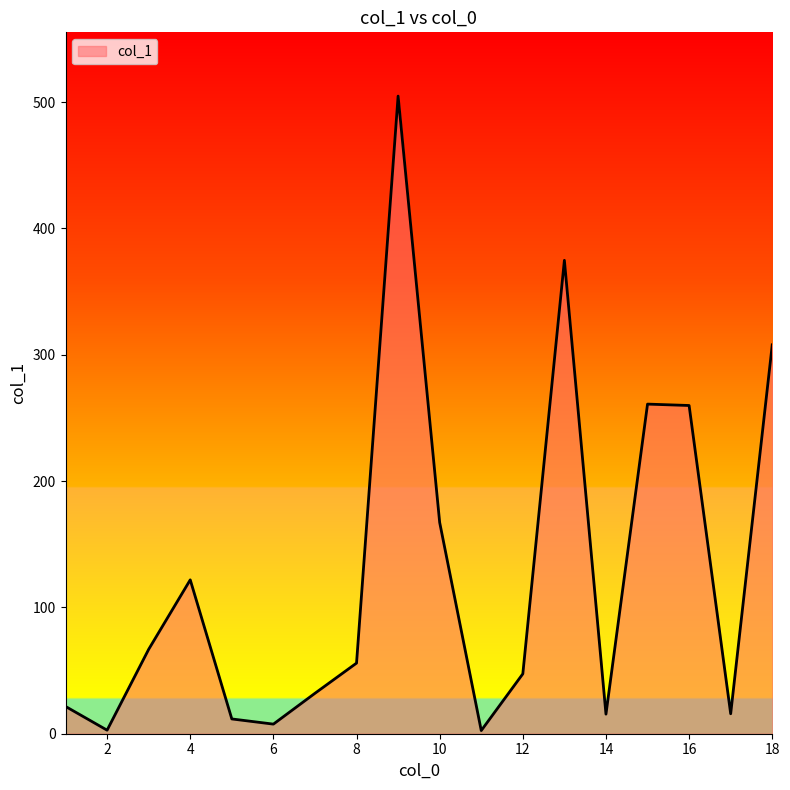

What is the minimum value shown in the chart?

2.5